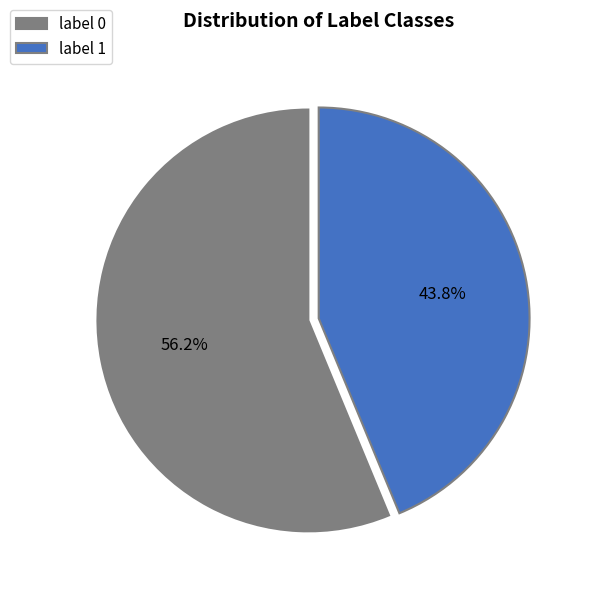

What percentage is the label 1 slice, to the nearest percent?

44%